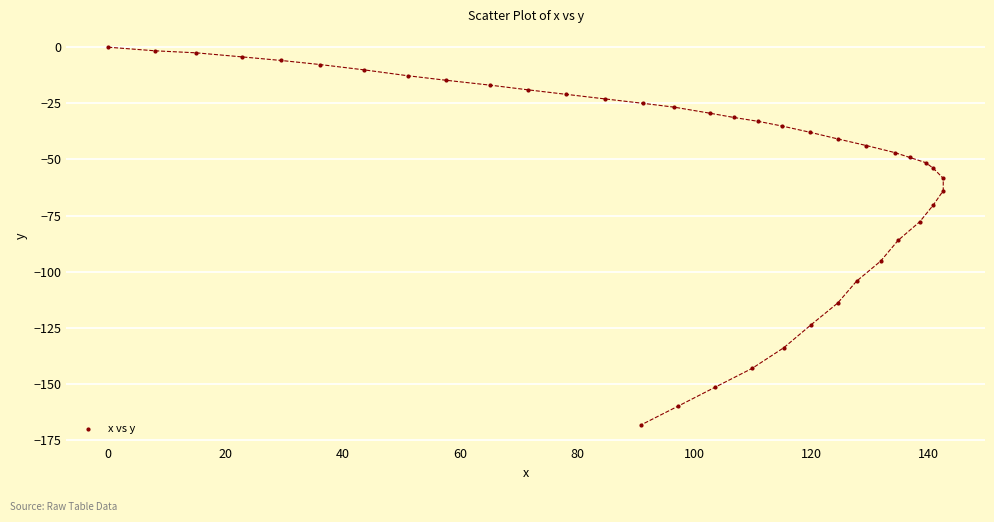

What Y value in the scatter plot is closest to -84?

-86.0